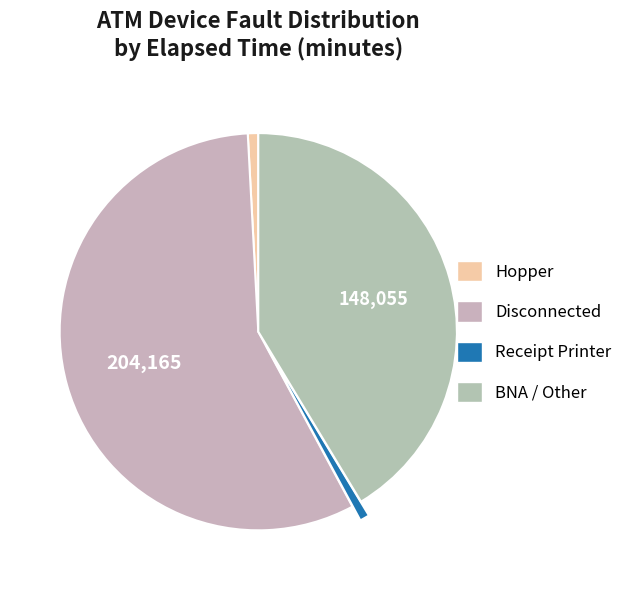

Count the number of slices in the pie.

4